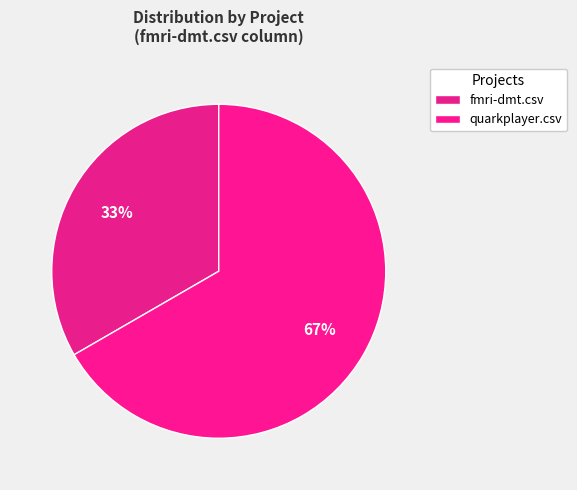

How many slices are in this pie chart?

2